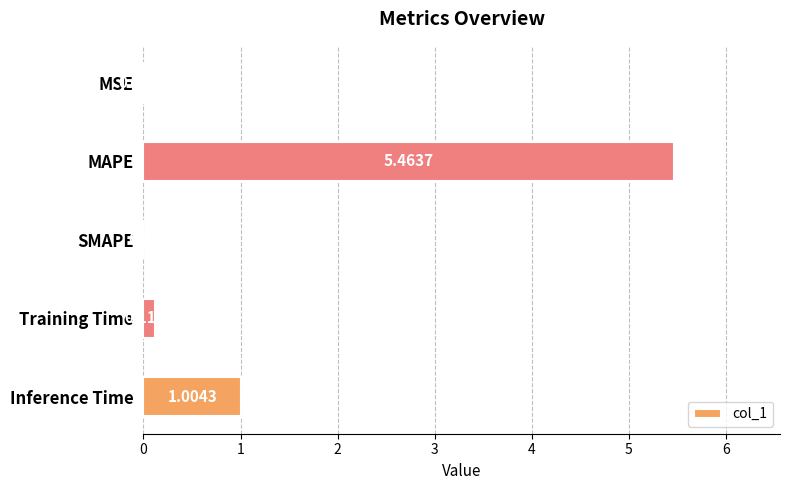

Which category has the highest value across all series?

MAPE